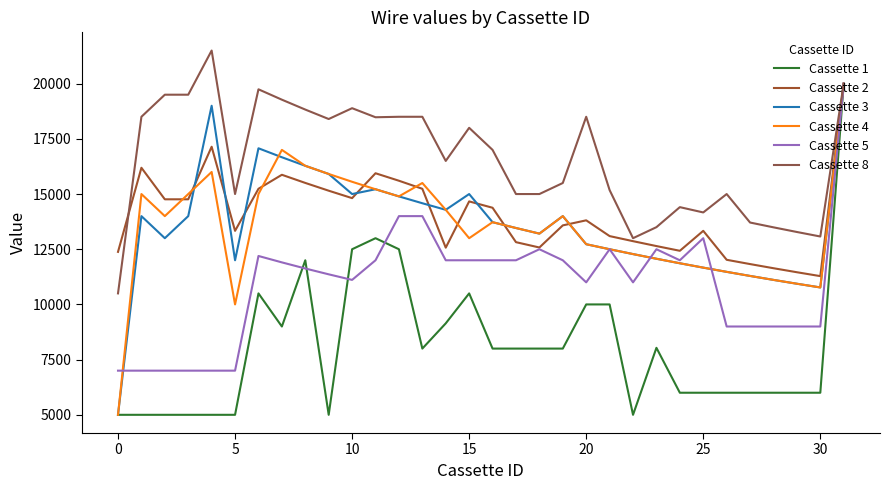

How many lines are shown in the chart?

6